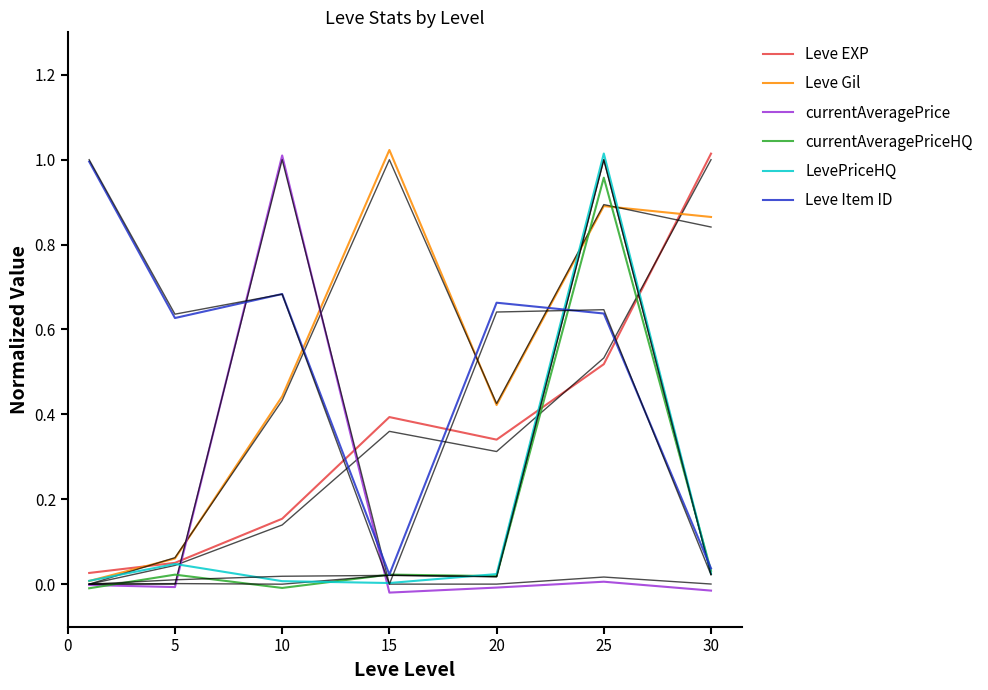

Which series ends up on top after the final intersection of currentAveragePriceHQ and Leve Item ID?

Leve Item ID